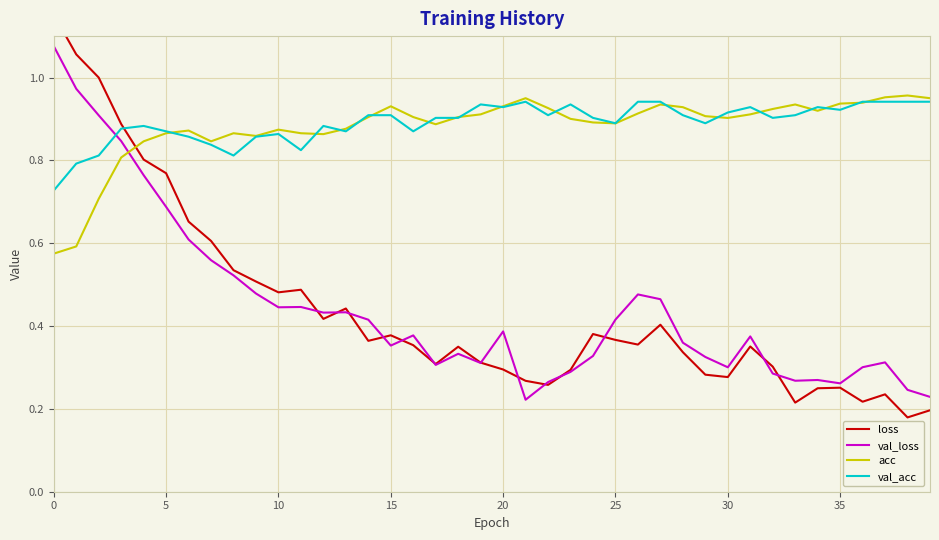

Is the value of loss at 31 greater than the value of acc at 39?

No